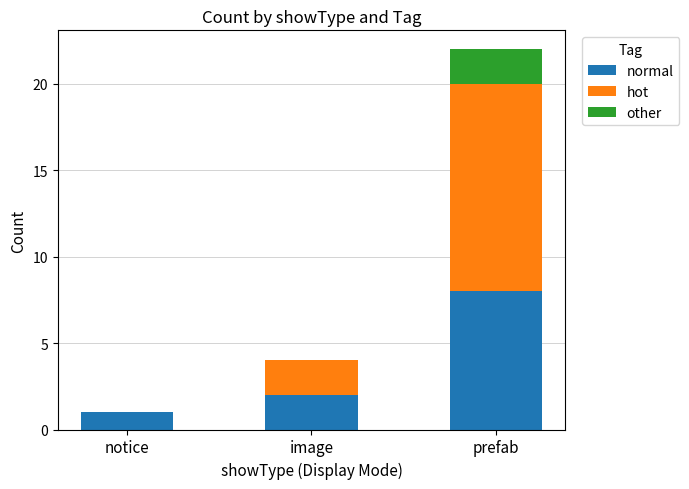

Reading right to left, transcribe the values for normal.

prefab=8	image=2	notice=1